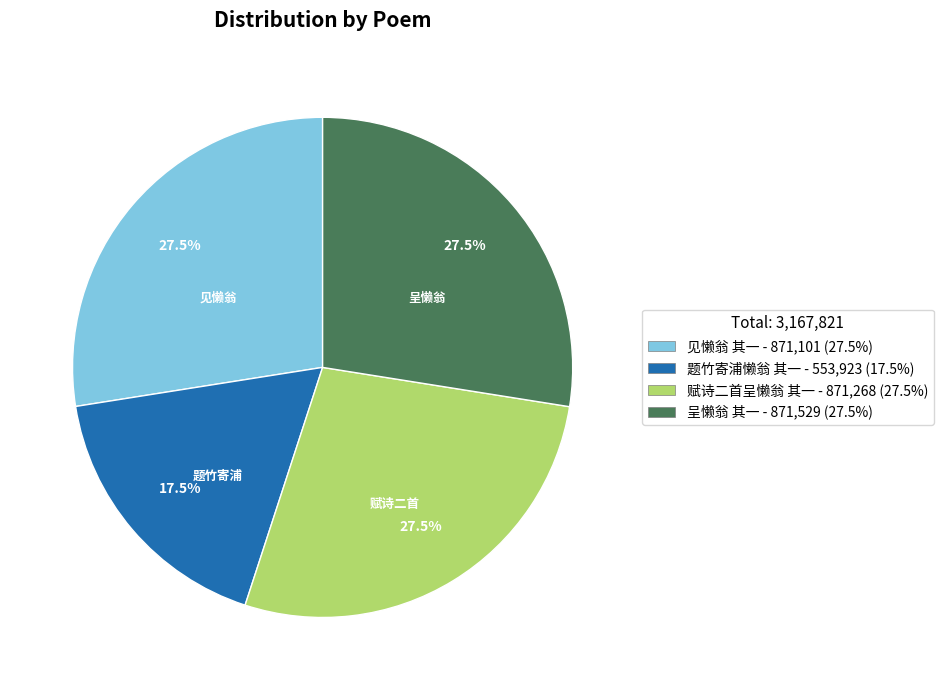

How many segments does this pie chart have?

4